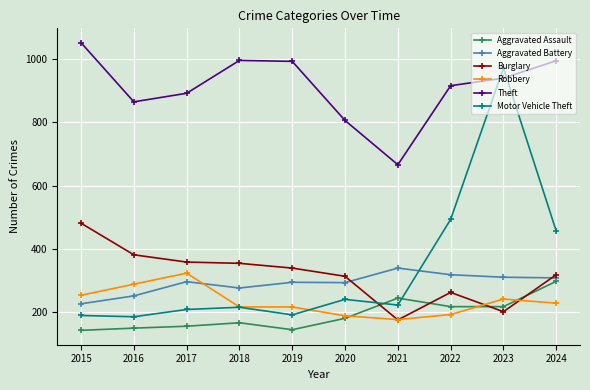

Where is Theft nearest to the value 859?

2016